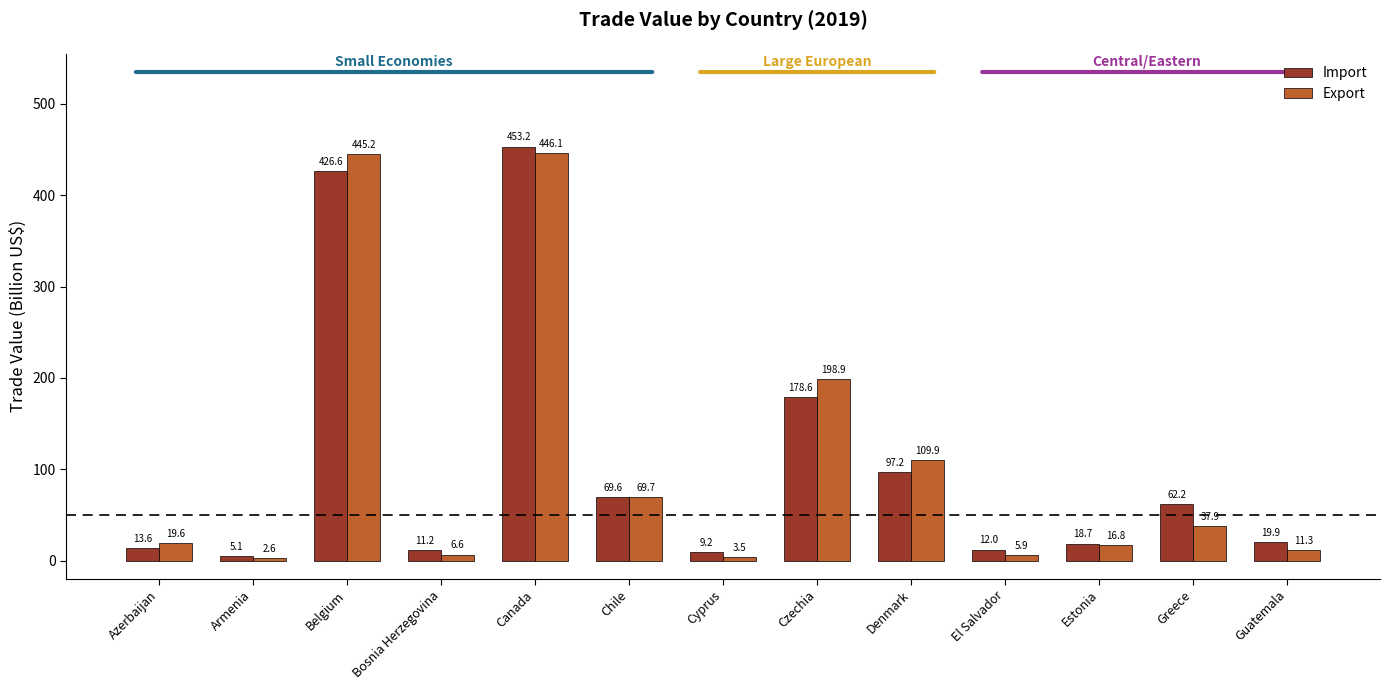

Rank the series at Denmark from lowest to highest value.

Import, Export